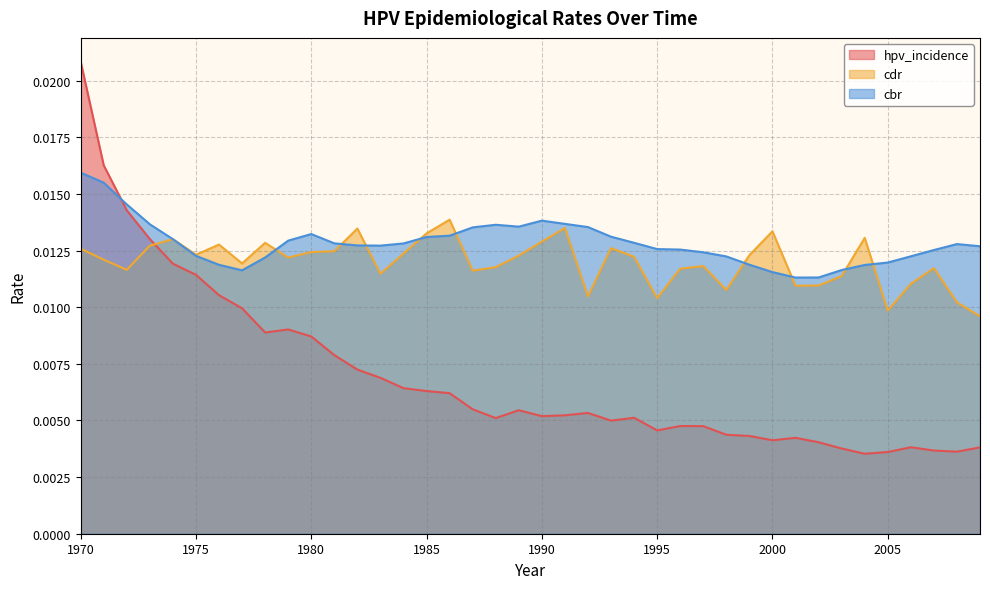

Which series ends up on top after the final intersection of cbr and hpv_incidence?

cbr